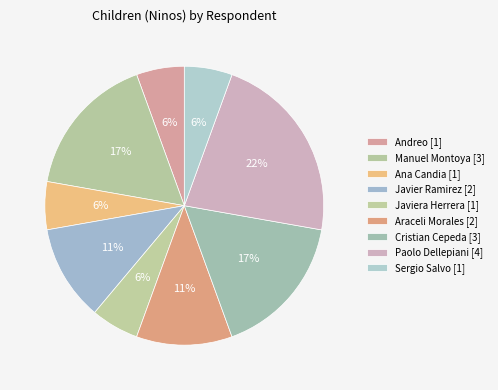

How many segments does this pie chart have?

9